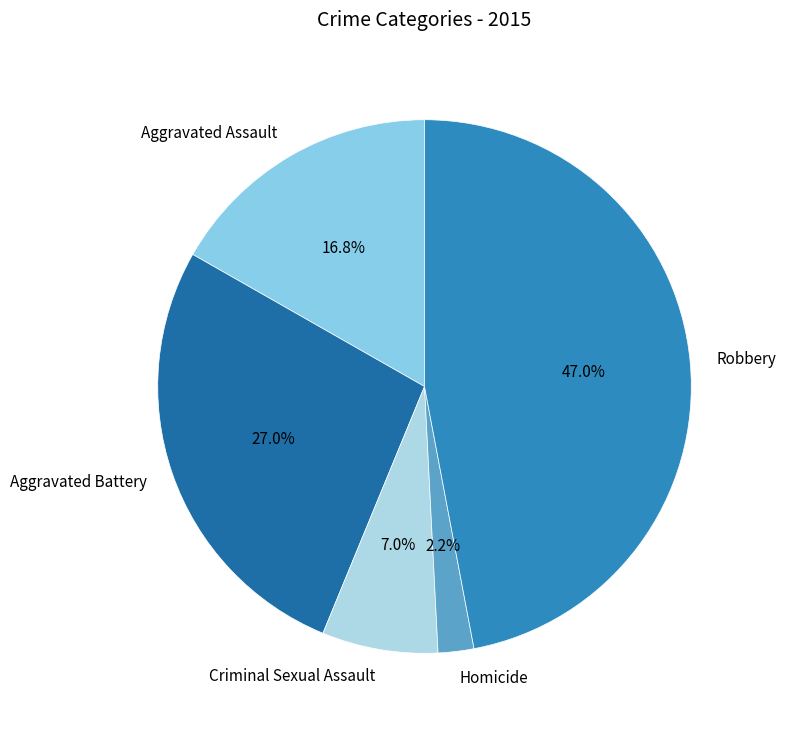

Combined, do Criminal Sexual Assault and Robbery account for over 50%?

Yes